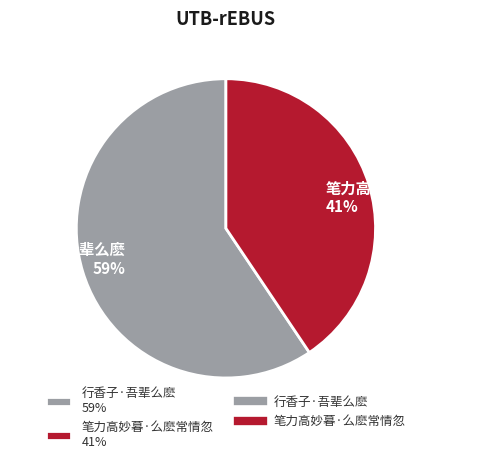

Do 行香子·吾辈么麽 59% and 笔力高妙暮·么麽常情忽 41% together represent more than half of the pie?

Yes